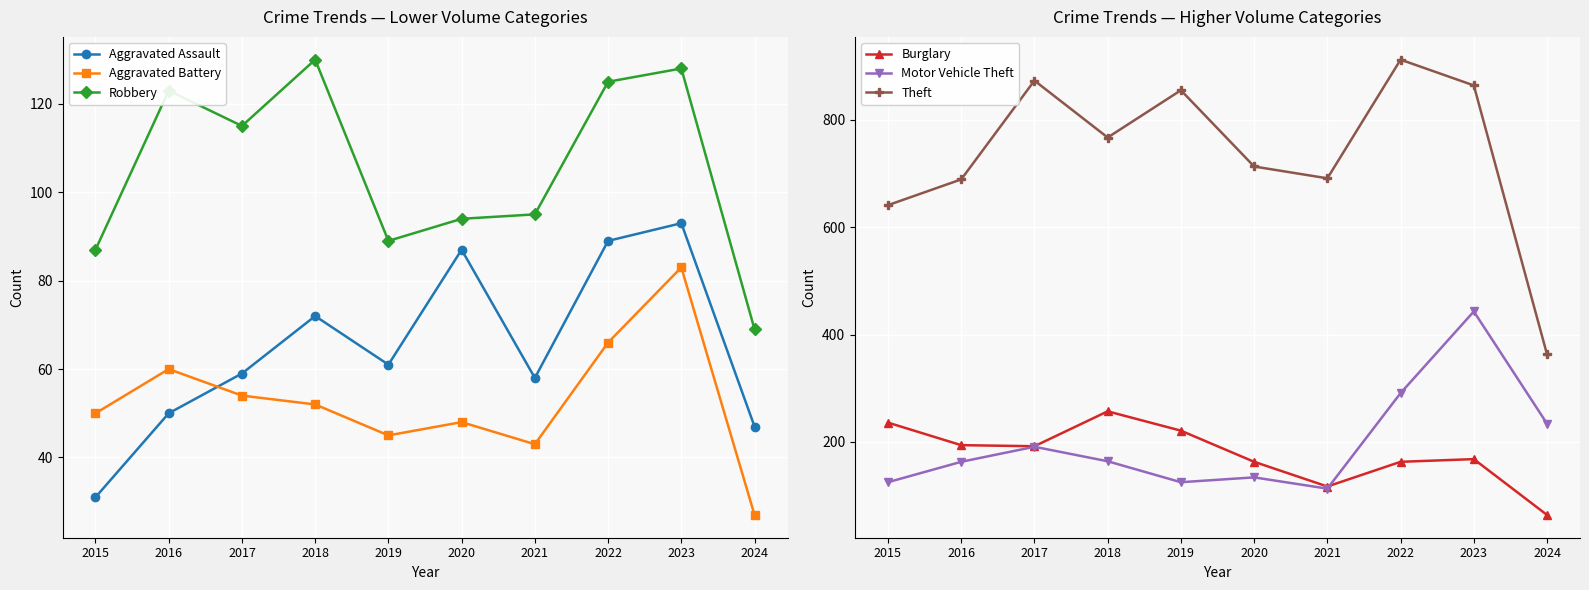

True or false: Motor Vehicle Theft and Robbery intersect in this chart.

False